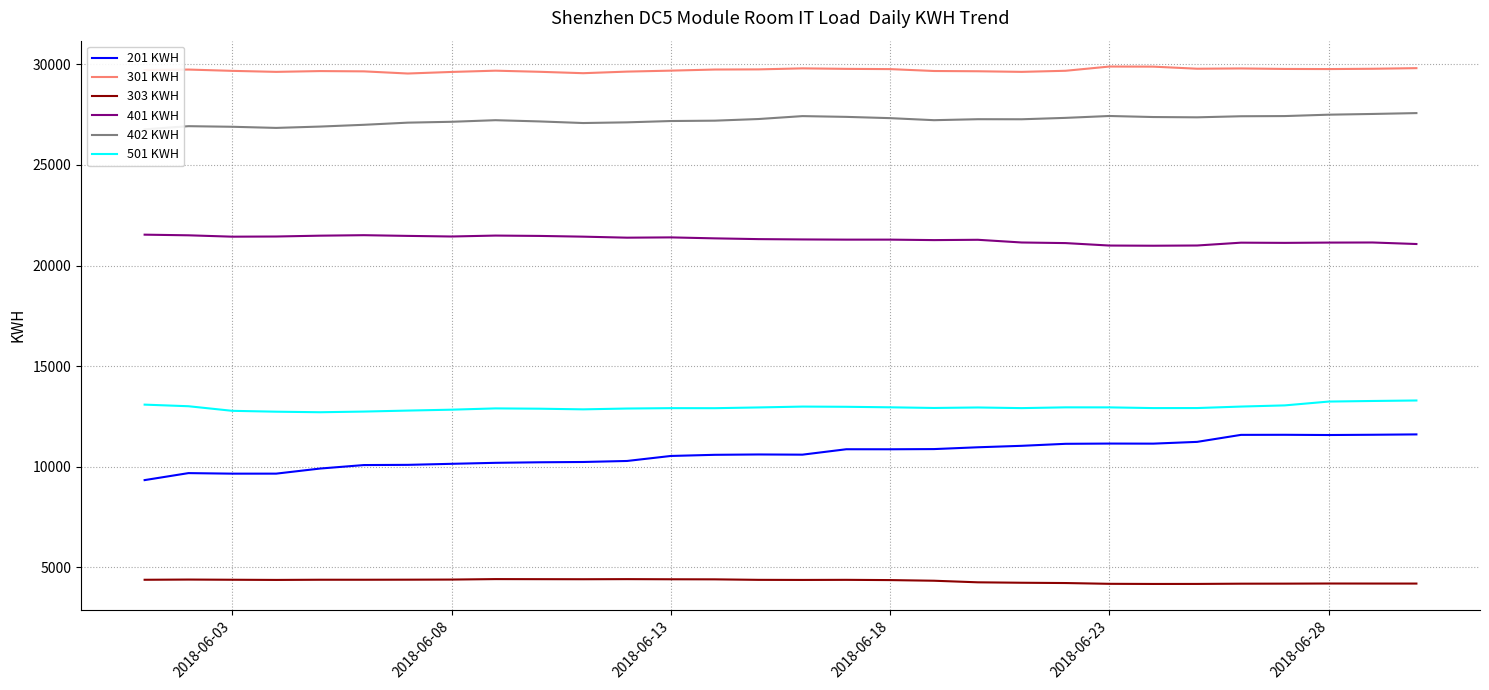

True or false: 201 KWH and 401 KWH intersect in this chart.

False